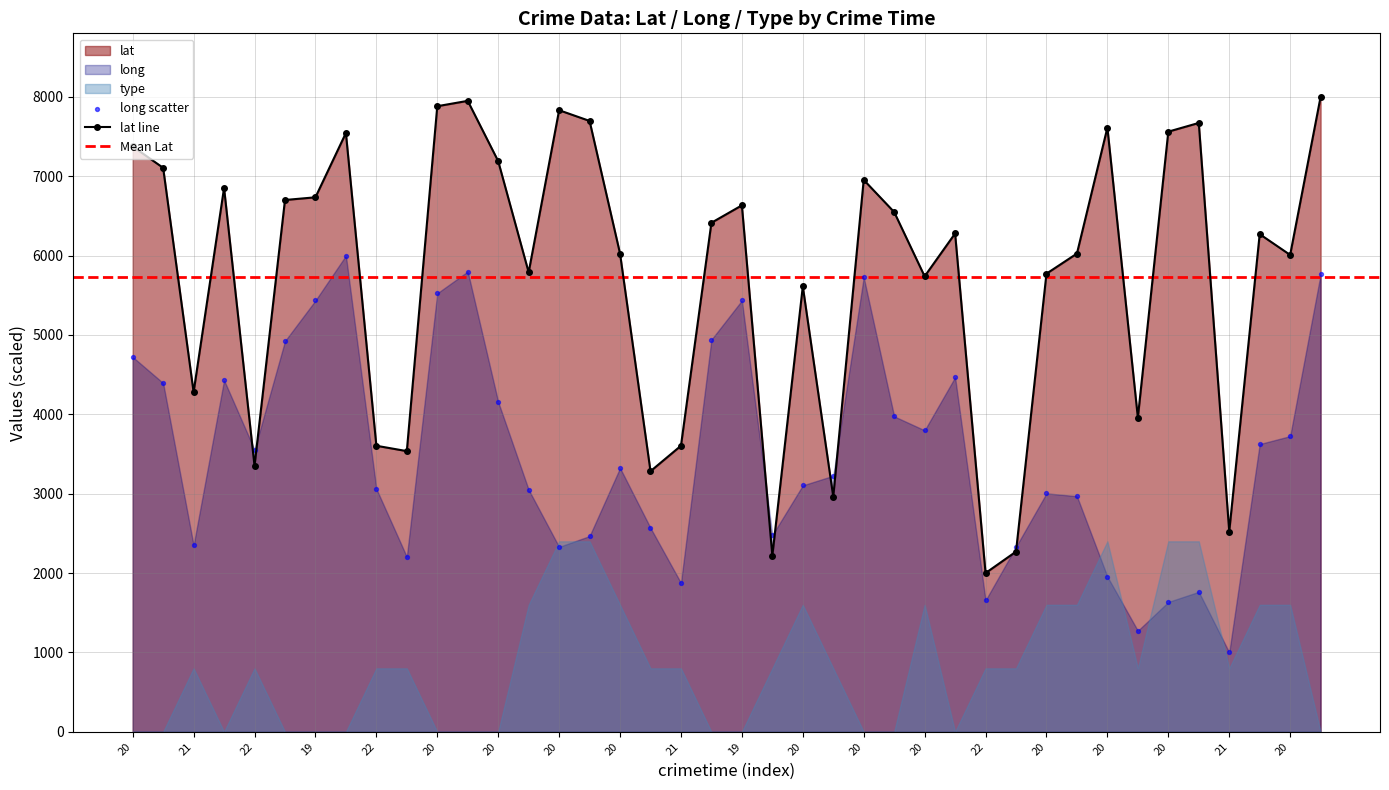

Which series has the largest Y range (max minus min)?

lat